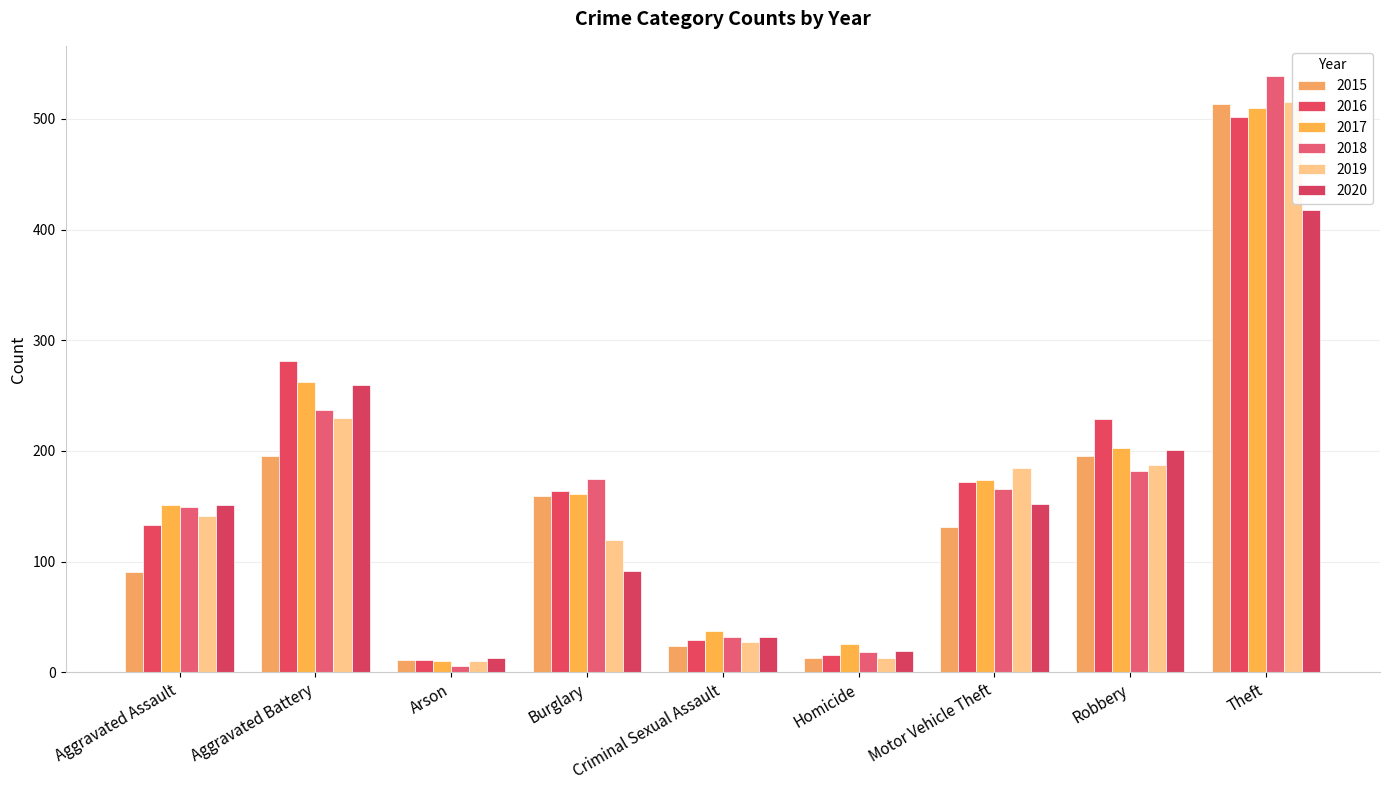

At which label is 2017 closest to 260?

Aggravated Battery